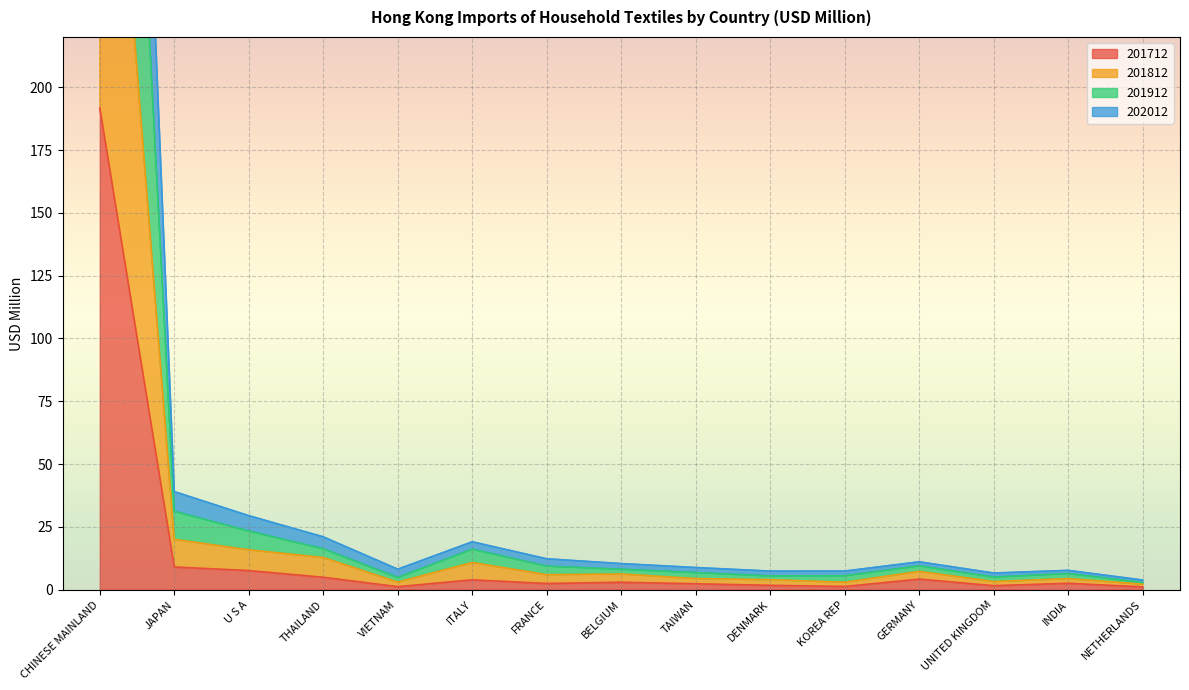

True or false: 201812 has more than 2 interior local peaks.

True